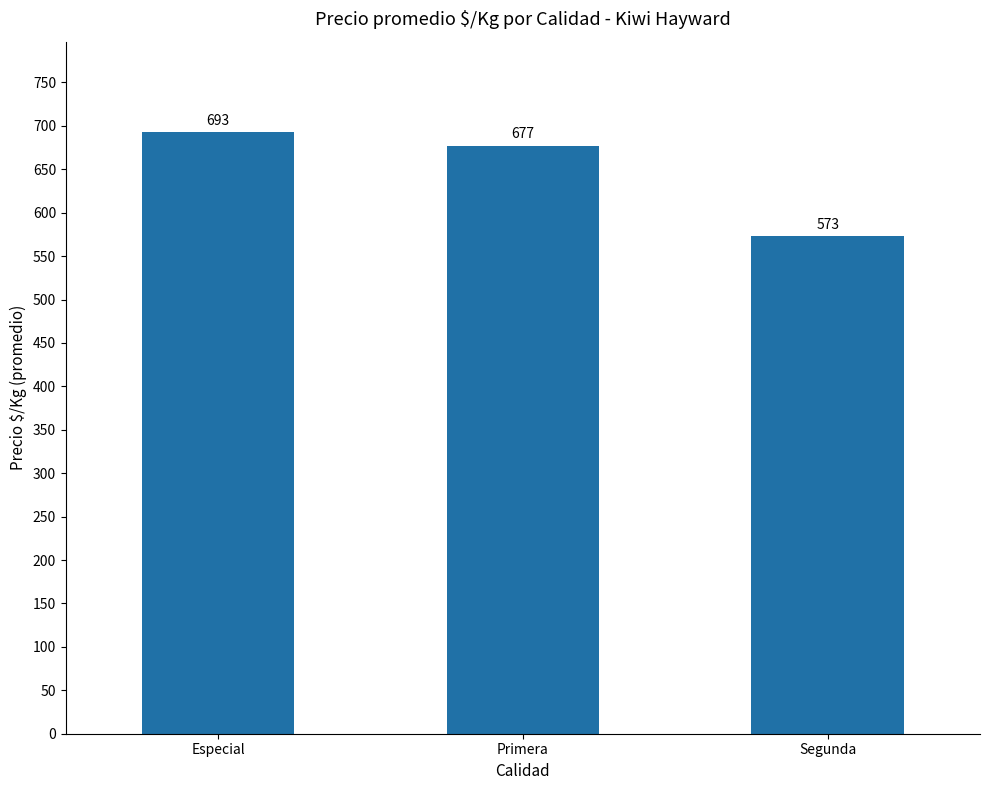

What is the change in value from Primera to Segunda?

-104